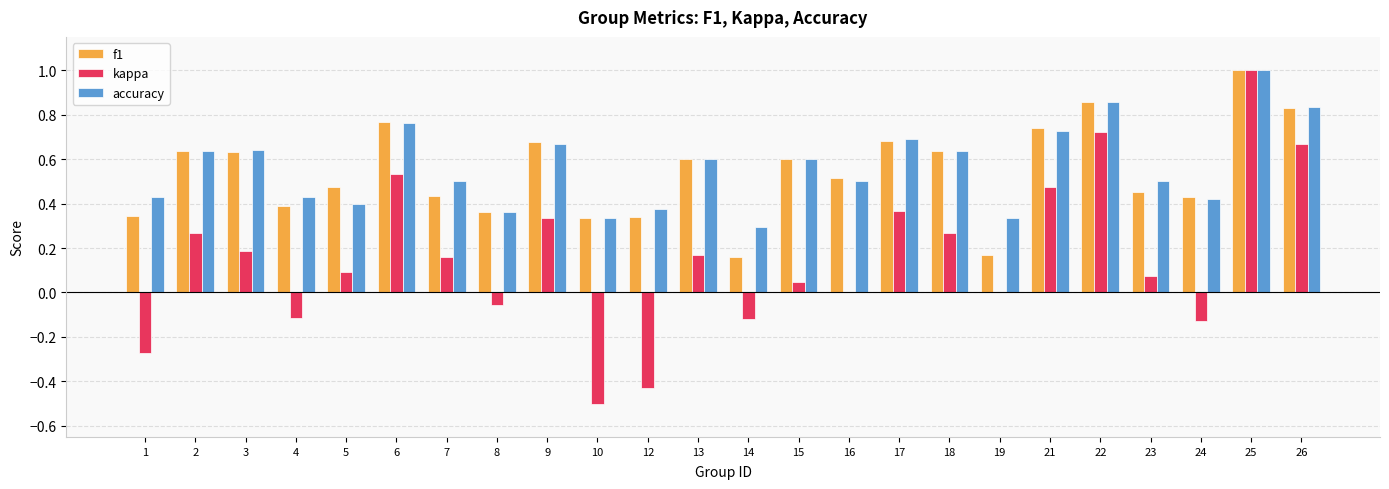

At which category is the sum across all series the highest?

25